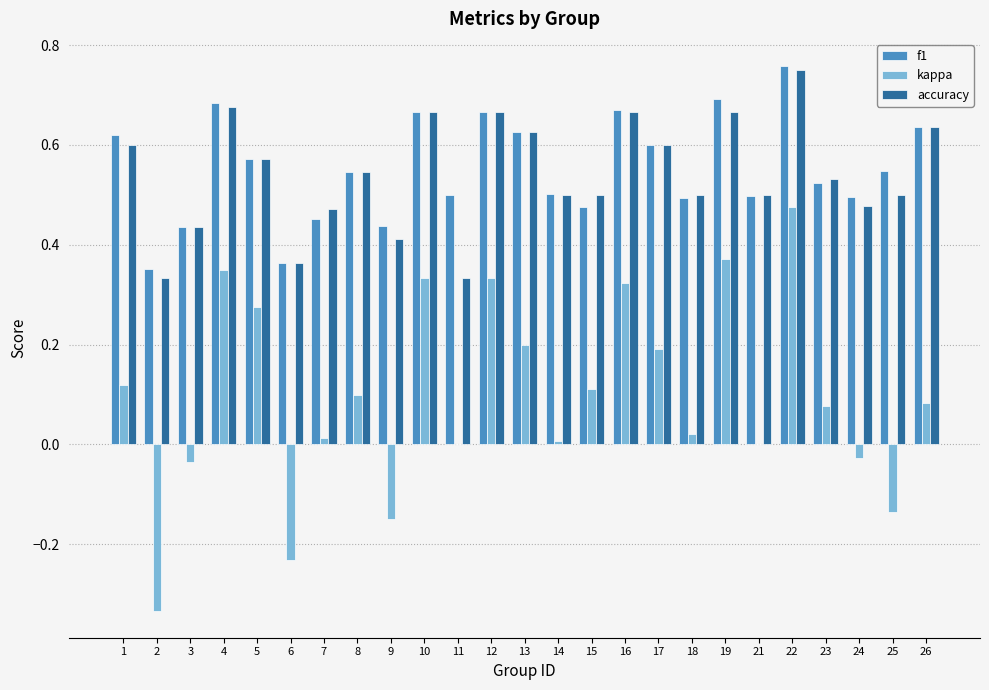

What is the sum of all kappa values?

2.5